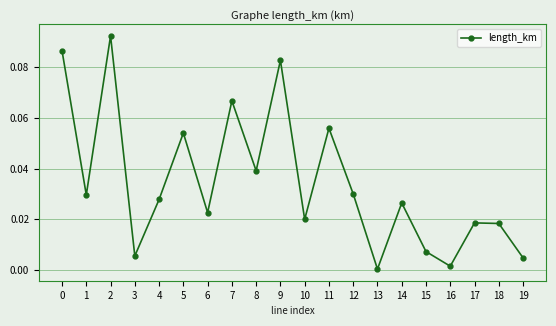

How many interior local valleys (lower than both neighbors) does the data have?

7